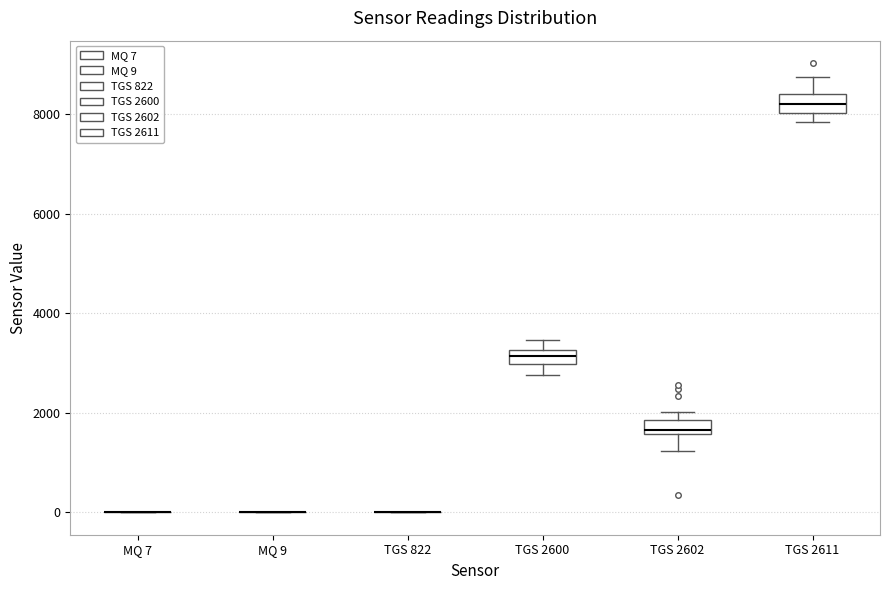

Where is the lower edge of the box for TGS 2600 on the y-axis? The values are not printed on the chart, so give them approximately, as read against the axis.

3000